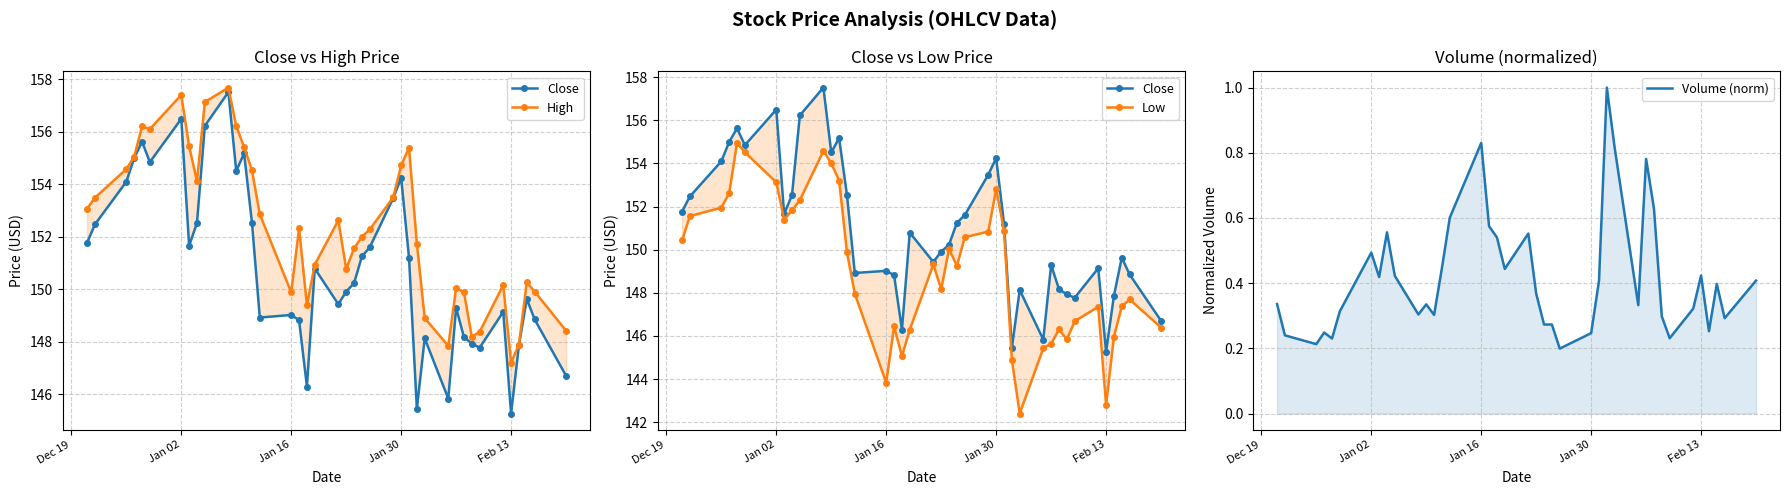

True or false: Close and Volume (norm) intersect in this chart.

False